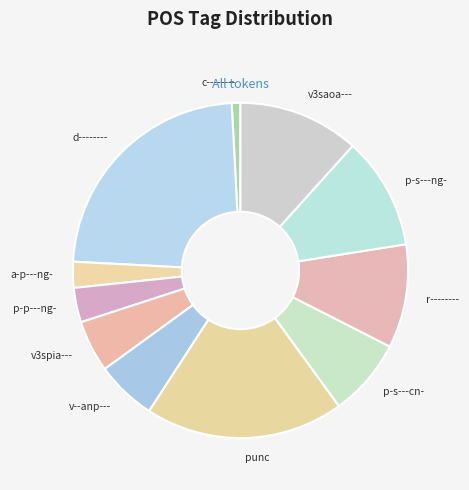

True or false: v--anp--- accounts for 6% of the total.

True